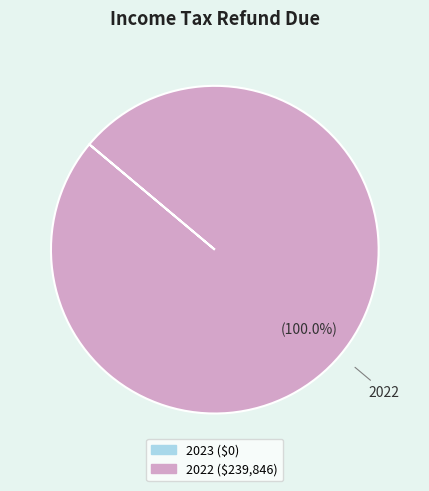

Is there any slice that represents more than half of the pie?

Yes